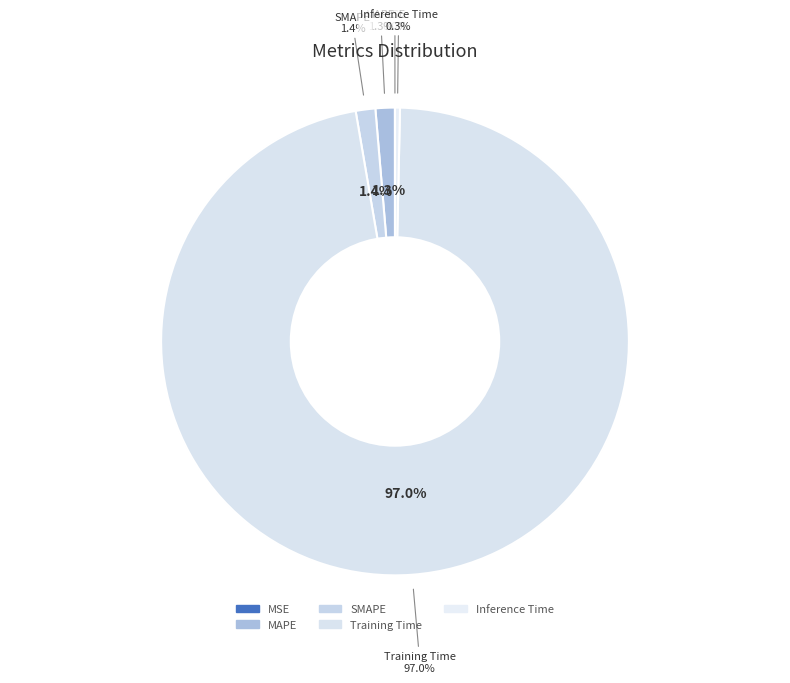

Rank the categories by value from lowest to highest.

MSE, Inference Time, MAPE, SMAPE, Training Time